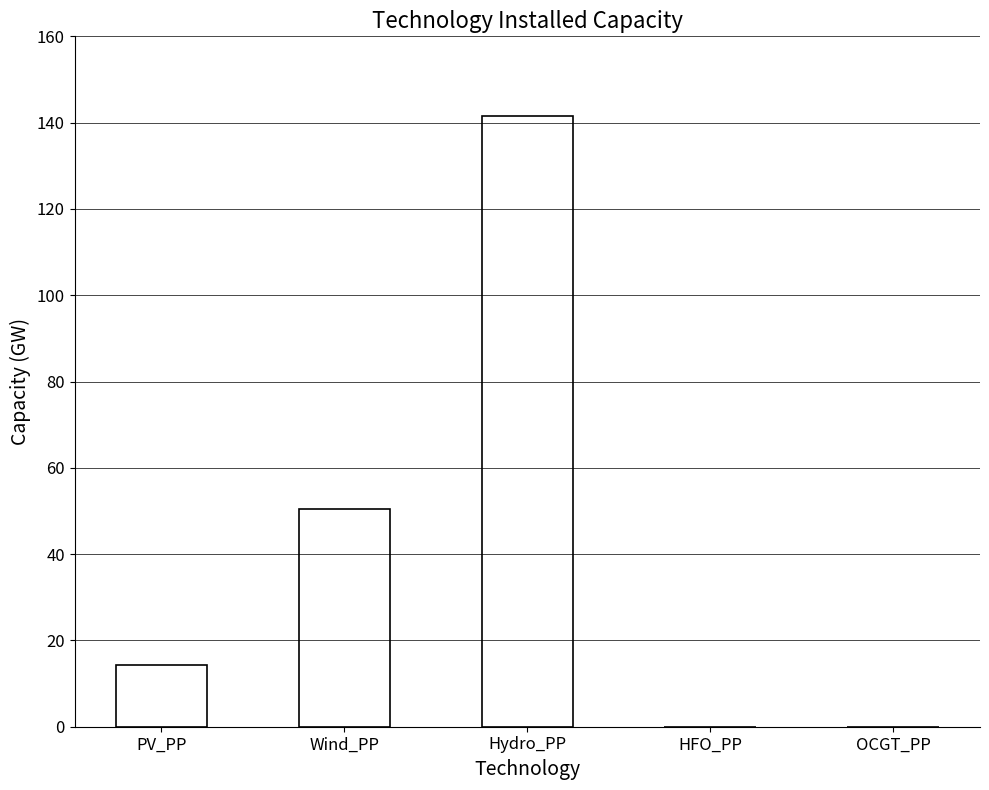

What is the sum of all values?

206.3